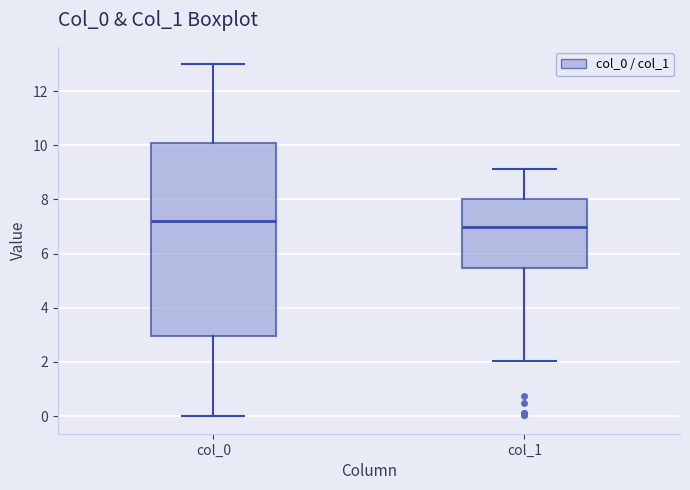

Where does the lower whisker of the box for col_0 end on the y-axis? The values are not printed on the chart, so give them approximately, as read against the axis.

0.0